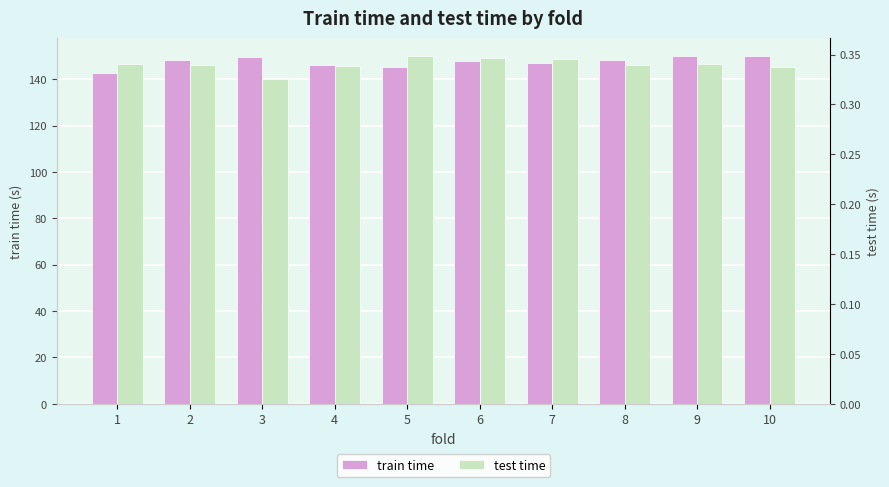

The test time series shows 0.3 at 1. True or false?

True